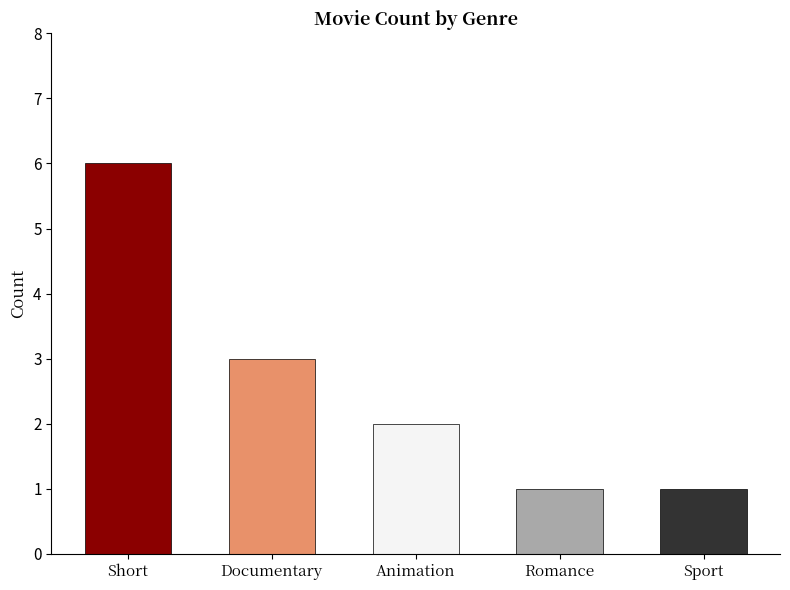

Reading right to left, transcribe all the data shown in this chart.

1	1	2	3	6